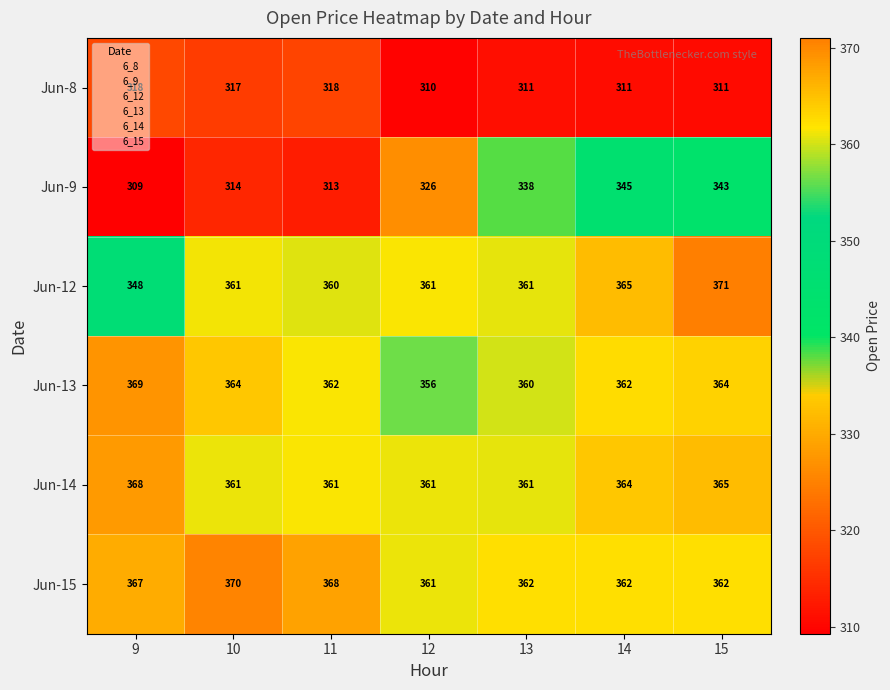

At how many categories does at least one series exceed 337?

7